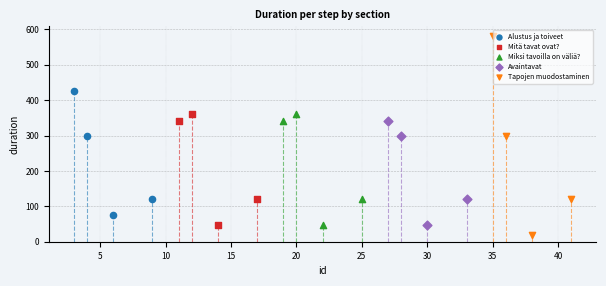

Which series has the widest spread of Y values?

Tapojen muodostaminen